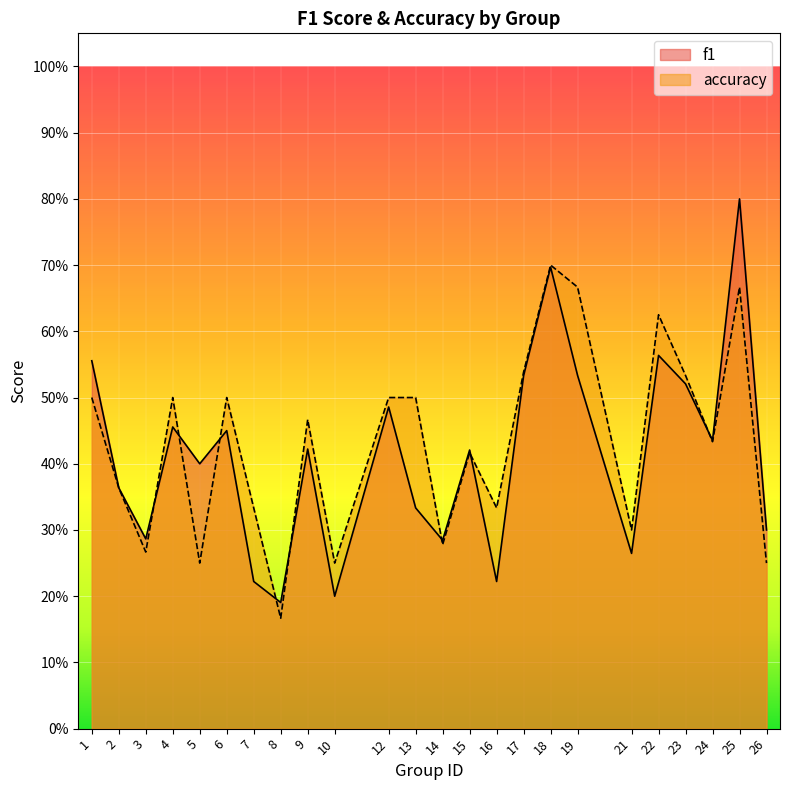

True or false: f1 has a value of 0.1 at 21.

False